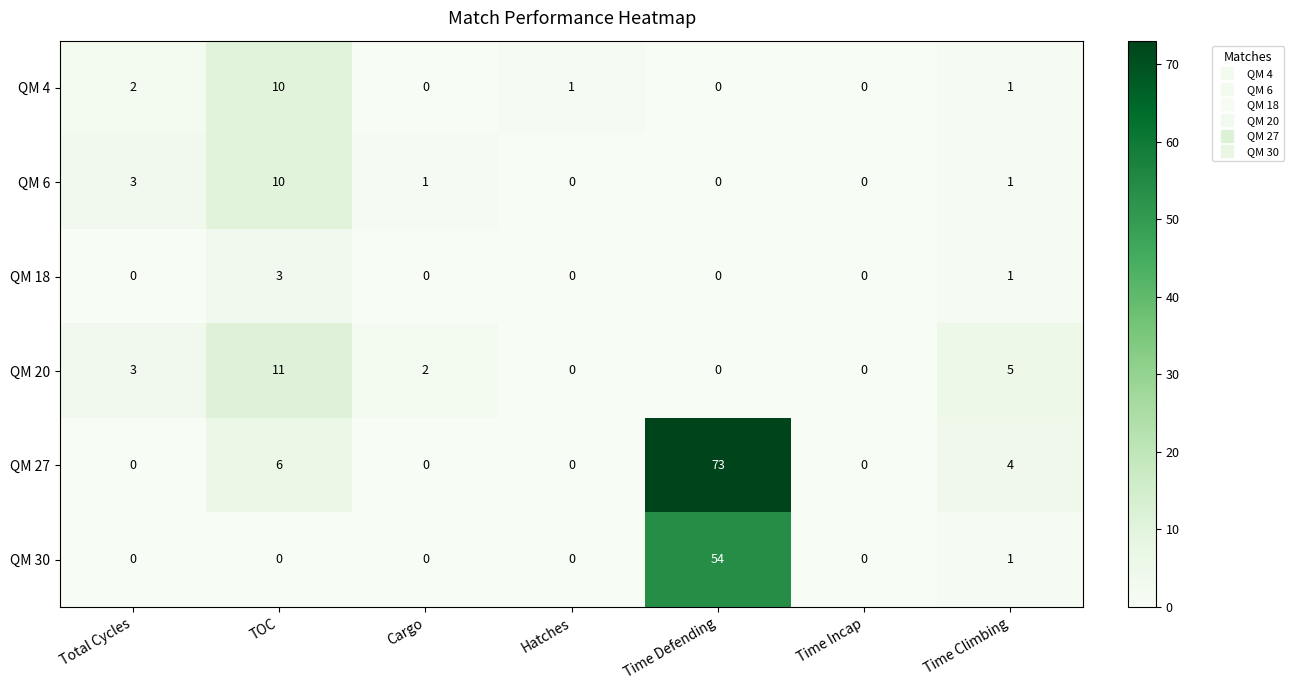

Which series changed the most between Total Cycles and Time Climbing?

QM 27